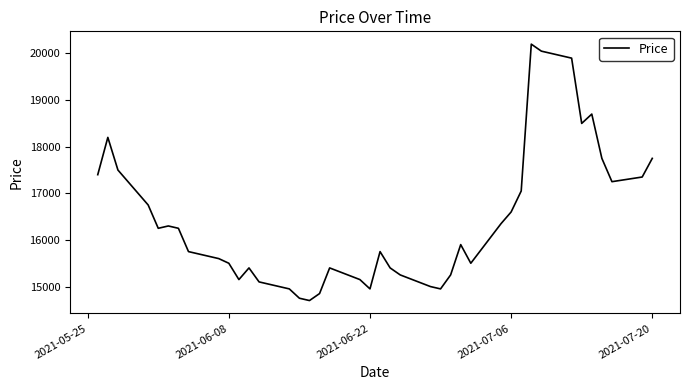

What is the maximum value shown in the chart?

20200